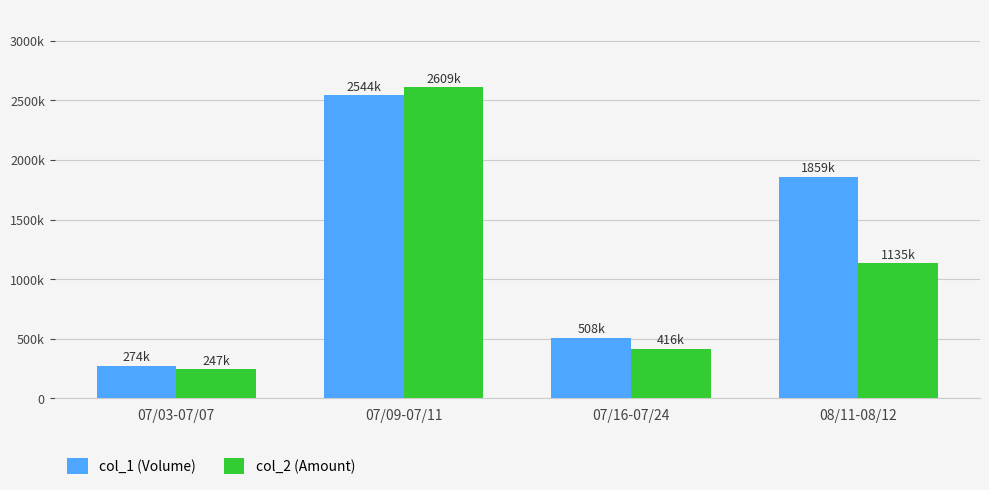

List the labels in order of col_1 (Volume) value, largest first.

07/09-07/11, 08/11-08/12, 07/16-07/24, 07/03-07/07